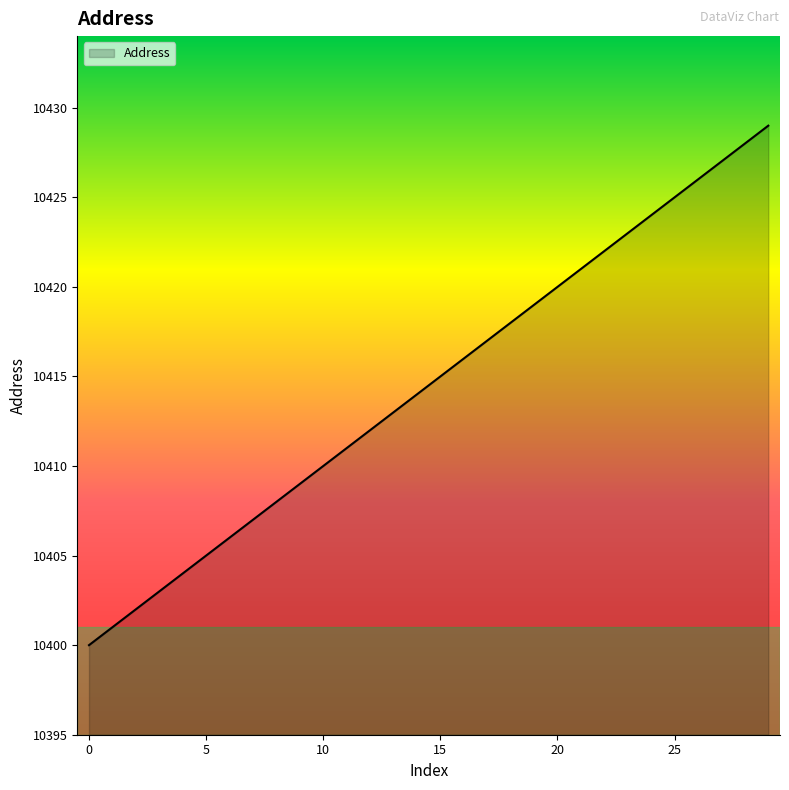

How many lines are shown in the chart?

1